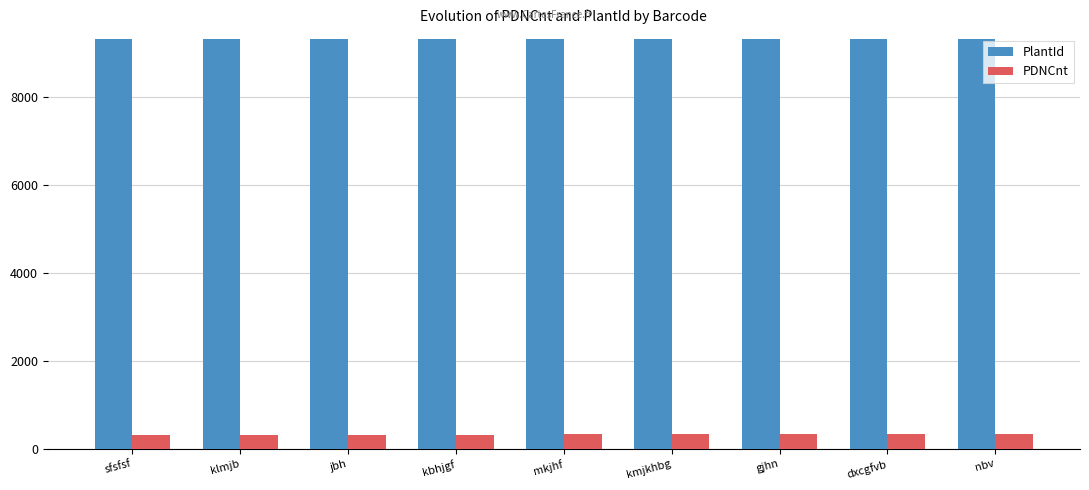

What is the difference between the highest and lowest values at dxcgfvb?

8972